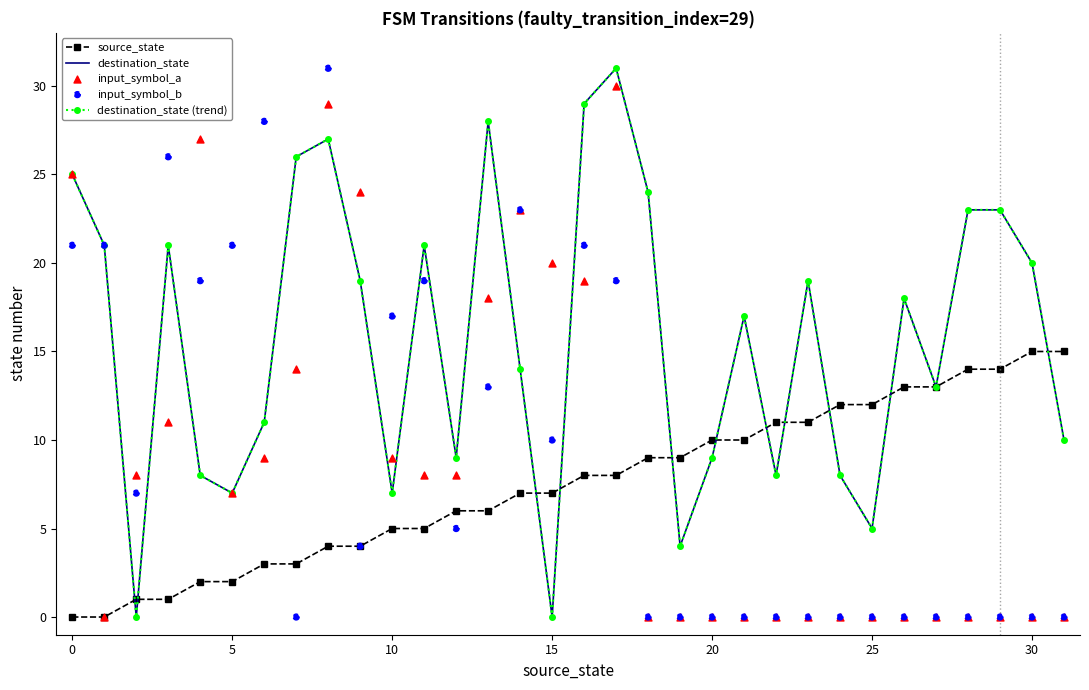

Which series contains the highest Y value?

destination_state